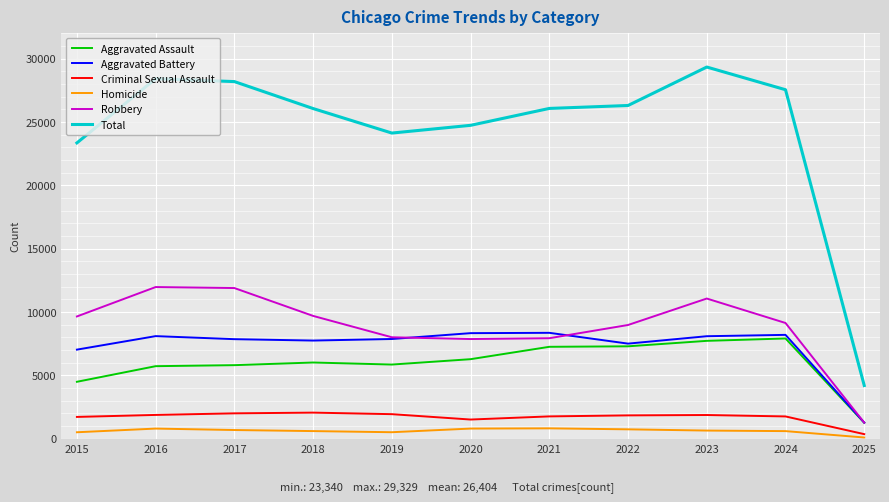

What are all the series names shown in the legend?

Aggravated Assault, Aggravated Battery, Criminal Sexual Assault, Homicide, Robbery, Total